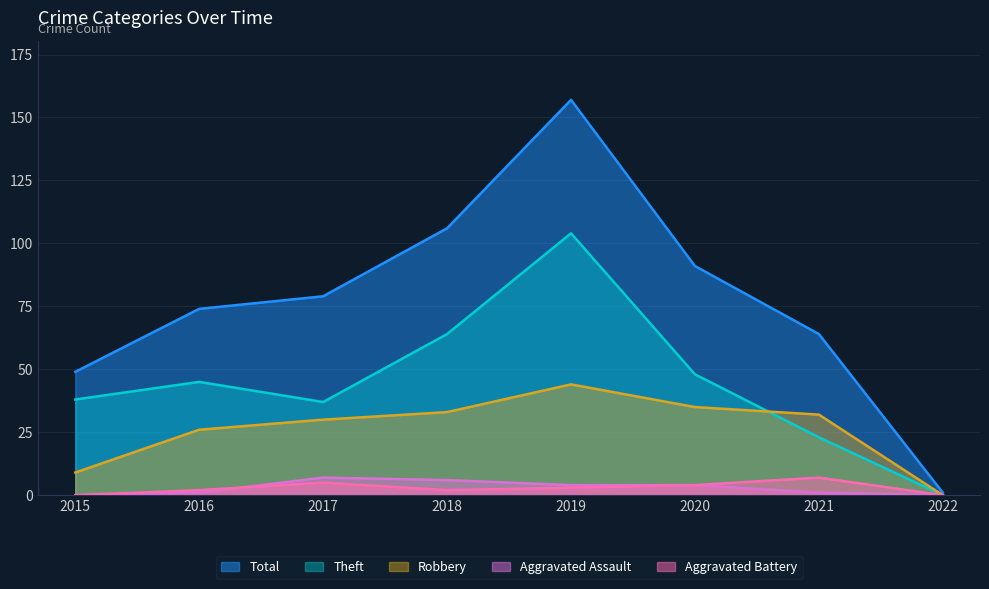

True or false: Total has a value of 79 at 2017.

True